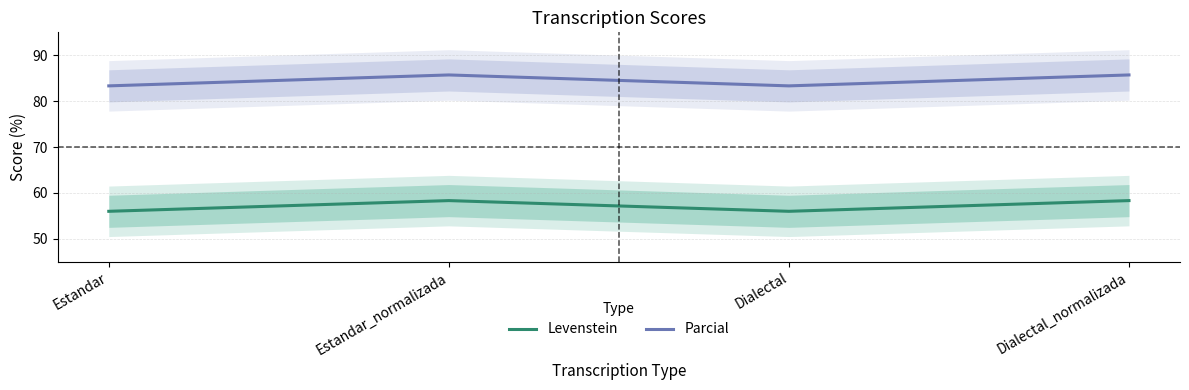

The value of Levenstein at Dialectal is 78.2. True or false?

False